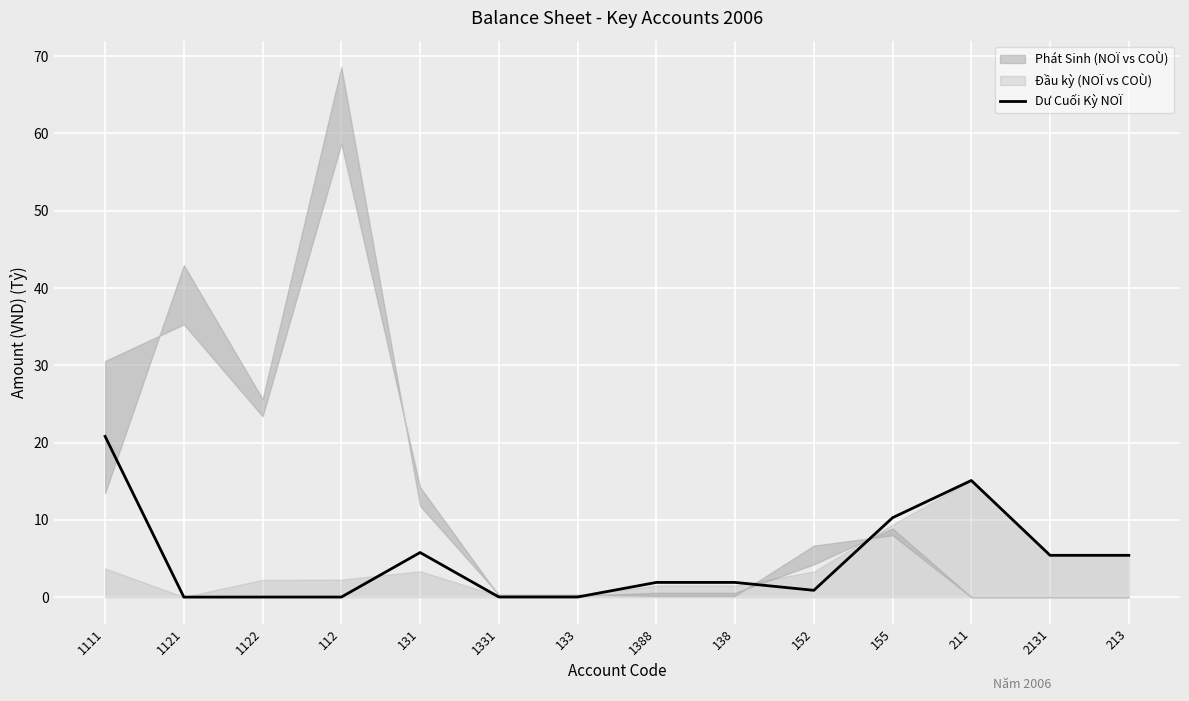

What position from the right is 1111?

14